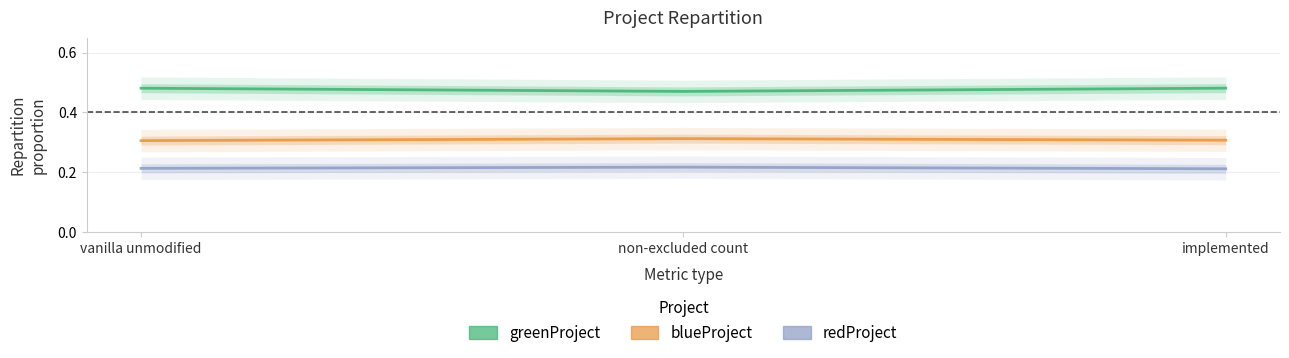

Rank the series by their average value, from highest to lowest.

greenProject, blueProject, redProject